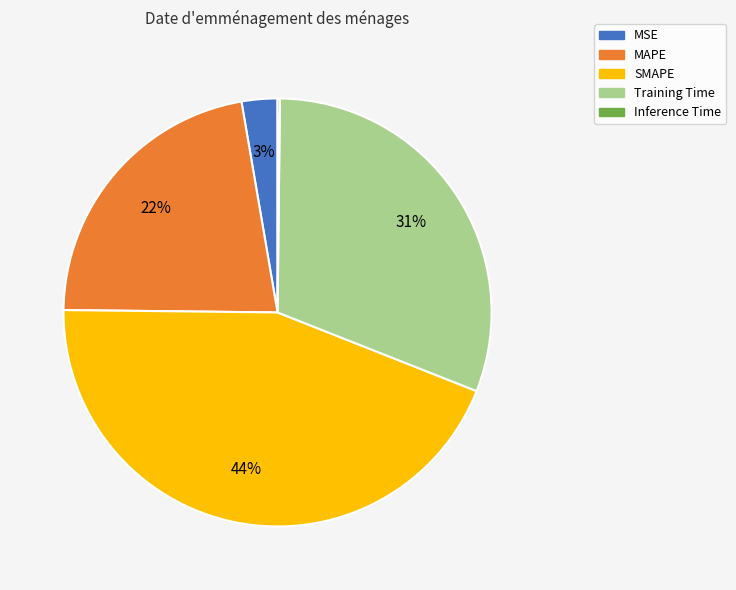

What is the largest slice in the pie chart?

SMAPE